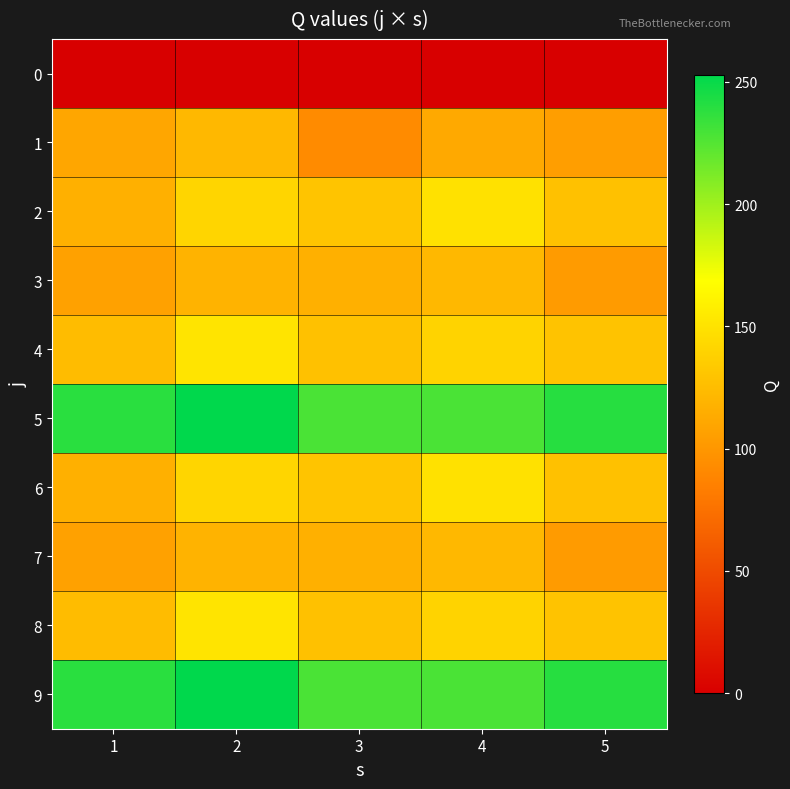

Which label corresponds to the smallest value in the chart?

1